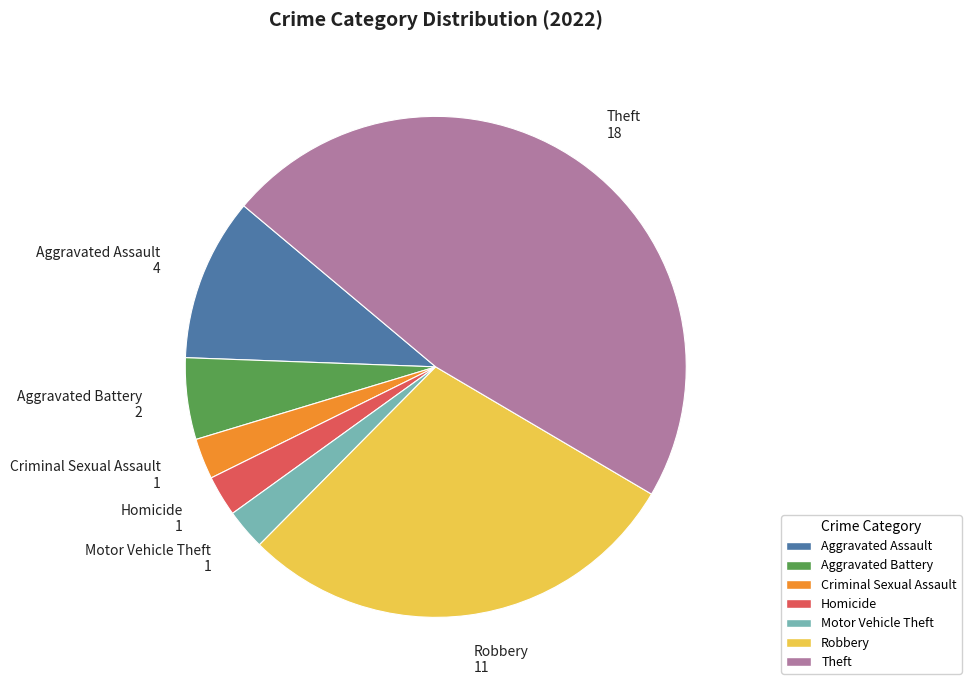

Is there a majority slice in this chart?

No